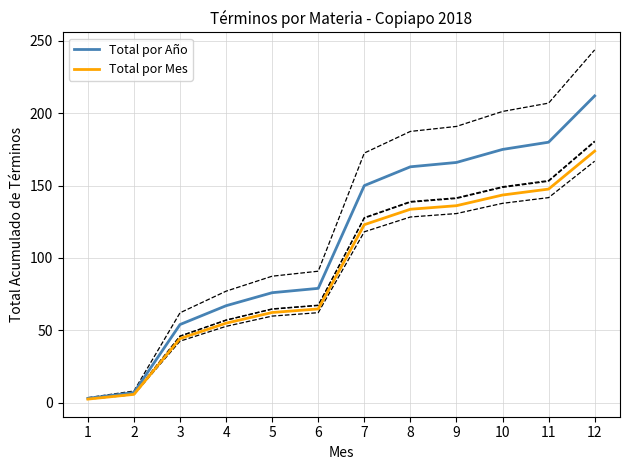

What is the difference between the highest and lowest values at 2?

1.3